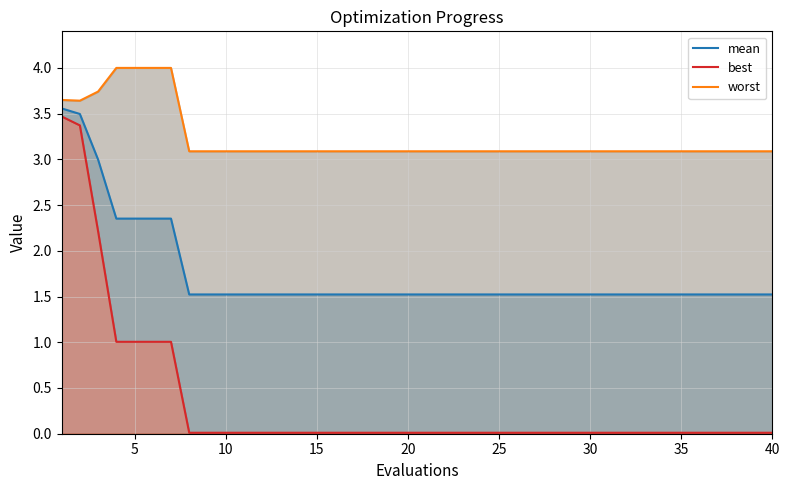

True or false: best and worst intersect in this chart.

False